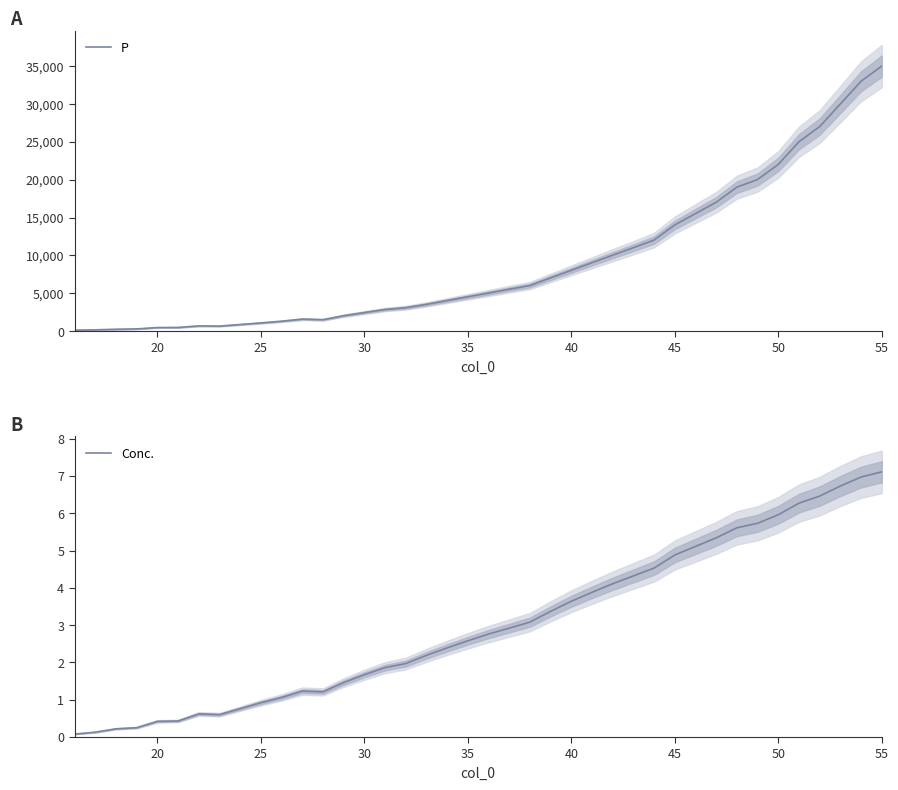

What is the highest value of the P series?

34977.8